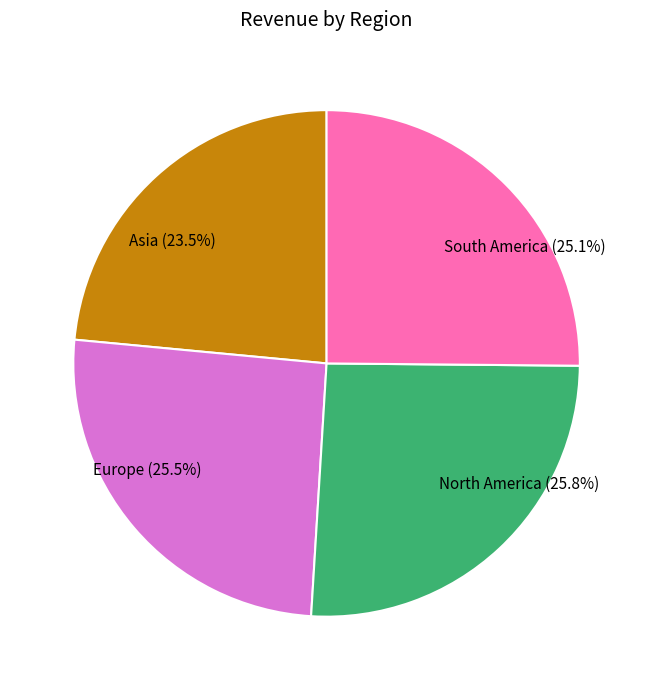

How many segments does this pie chart have?

4